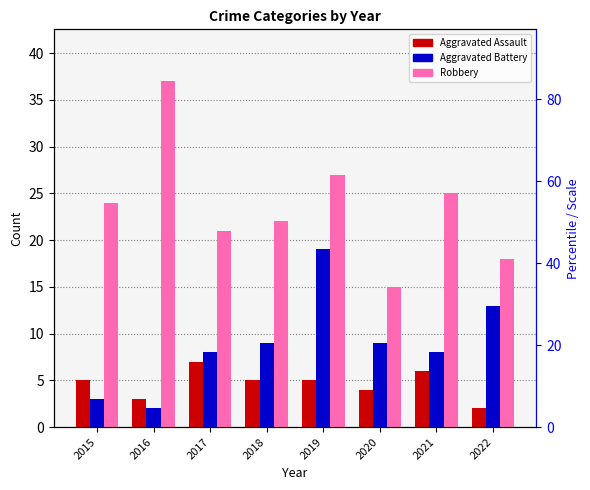

List the series in order of their overall mean, lowest first.

Aggravated Assault, Aggravated Battery, Robbery